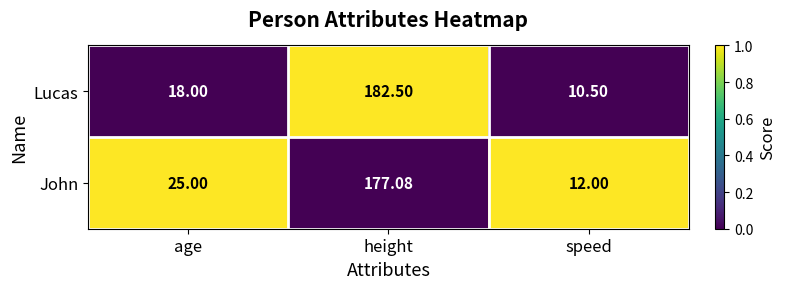

List the series in order of their overall mean, lowest first.

Lucas, John